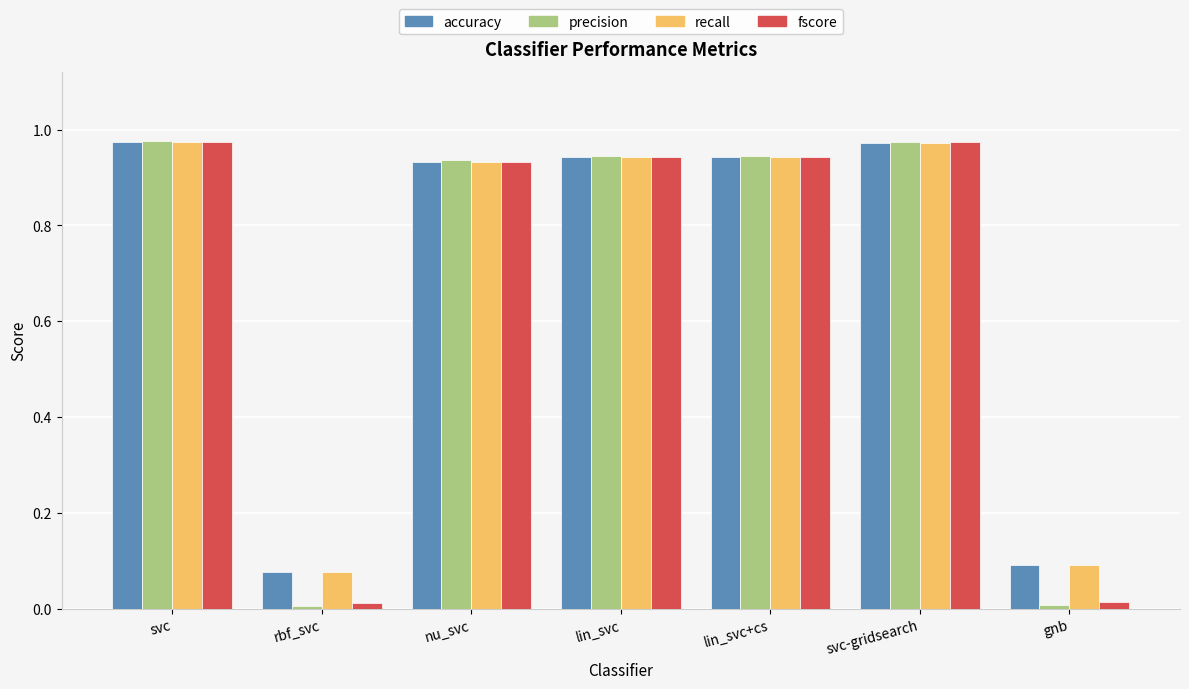

Which series has the widest spread of values?

precision